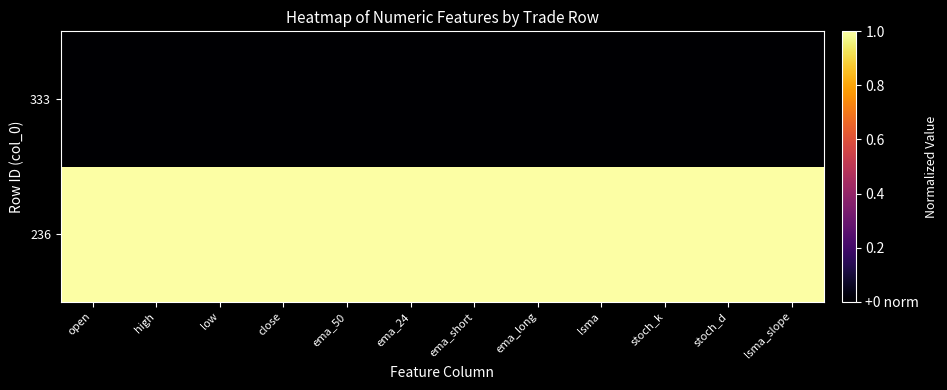

Rank the series by their maximum value, from highest to lowest.

236, 333